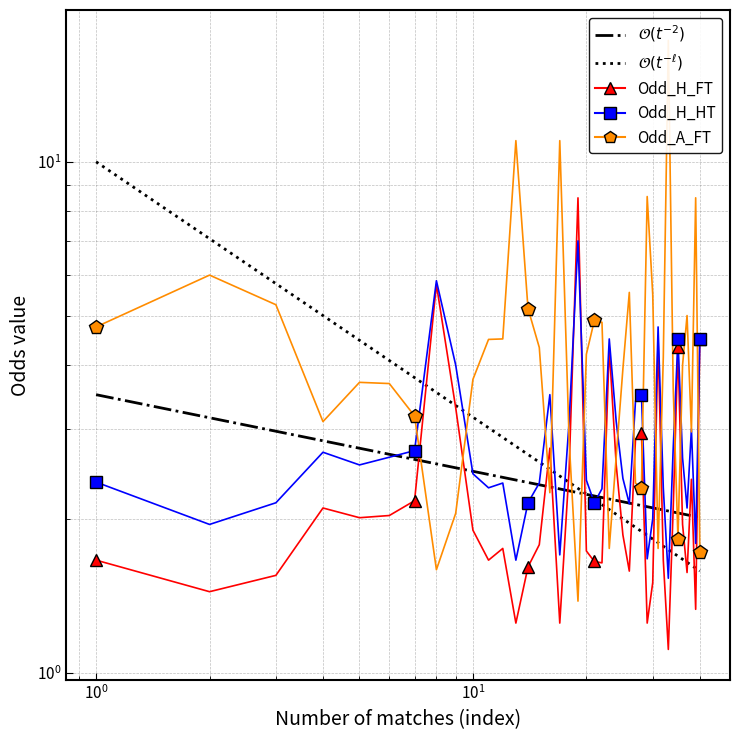

True or false: Odd_H_FT and Odd_A_FT intersect in this chart.

True